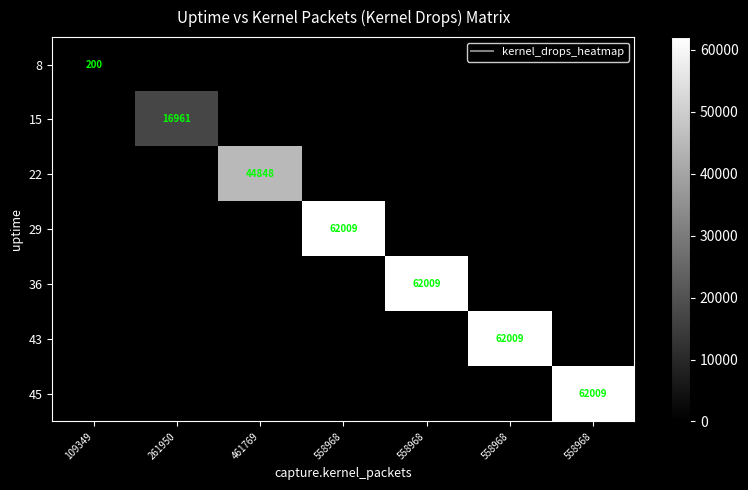

What is the total value across all series at 461769?

44848